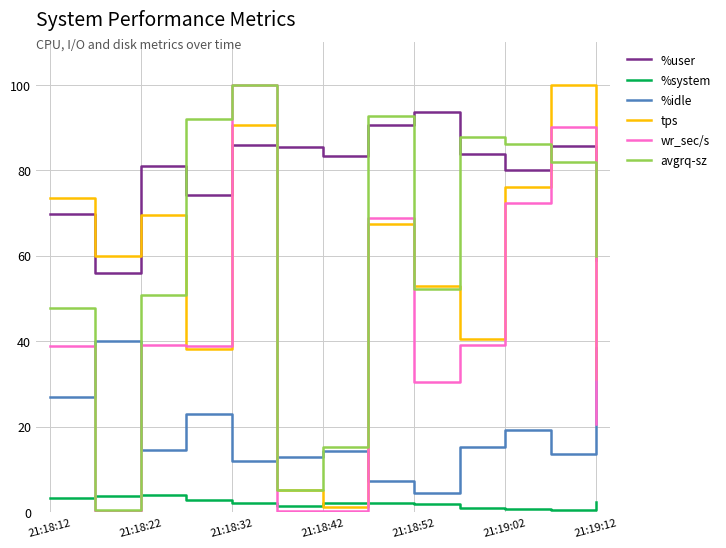

True or false: %idle and wr_sec/s cross at least once.

True